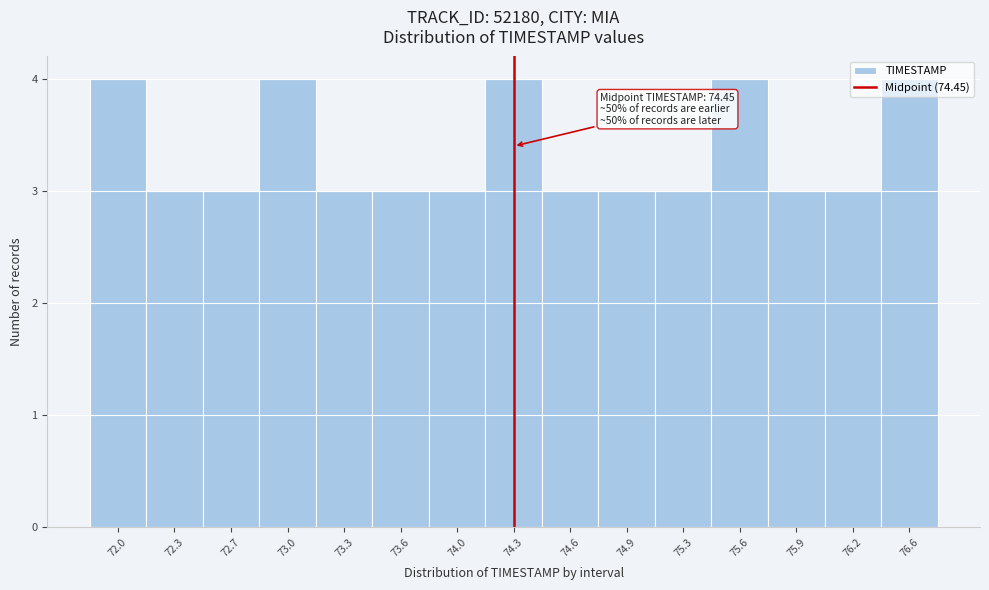

What is the minimum value shown in the chart?

3